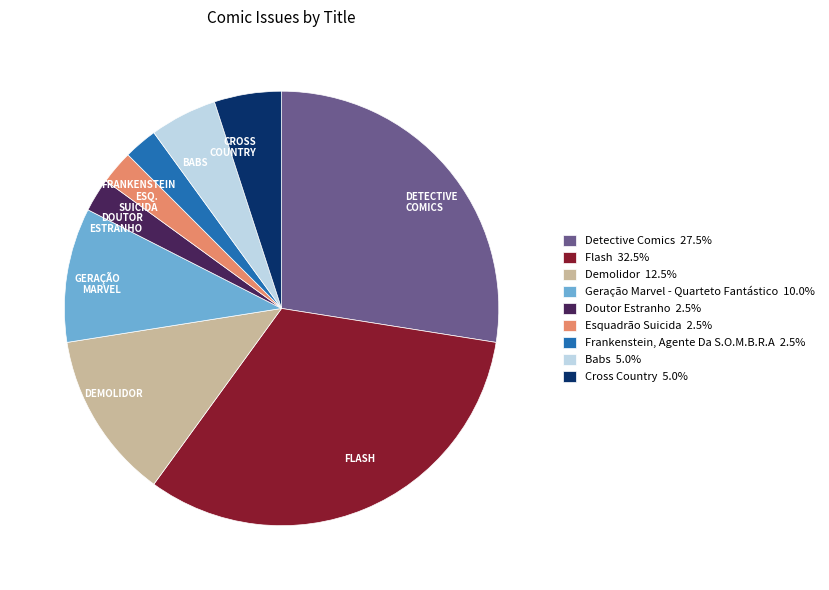

Approximately how many times larger is the value at Detective Comics compared to Frankenstein, Agente Da S.O.M.B.R.A?

11.0